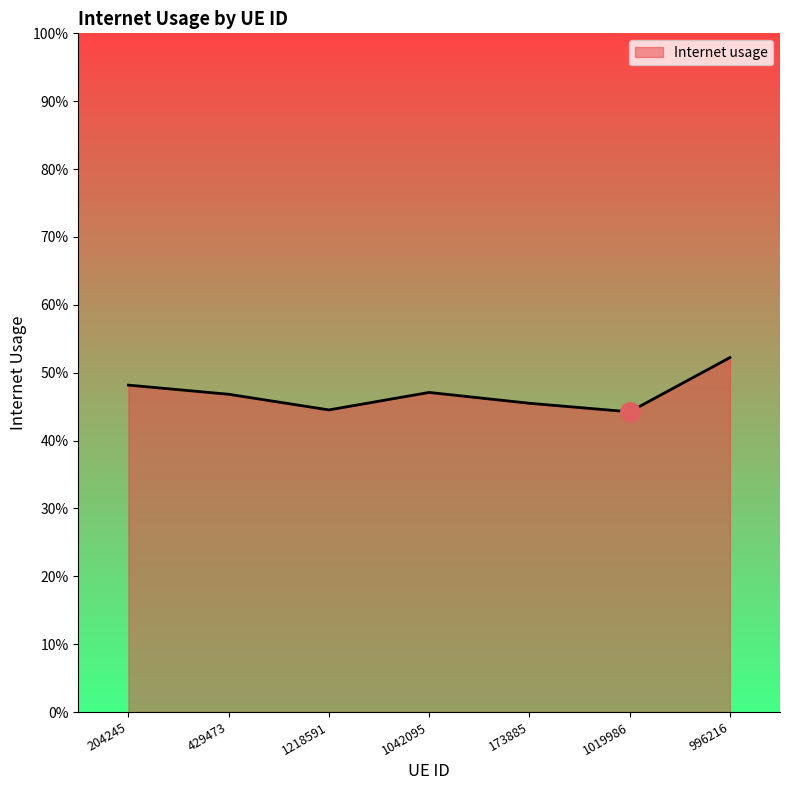

What is the value of the 3rd point from the left?

0.4